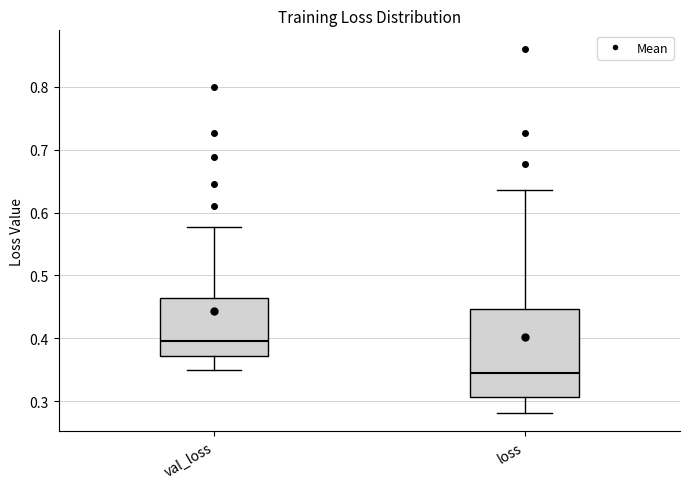

Reading left to right, transcribe this box plot: for each box, give where its median line is, the range the box spans, and where its two whiskers end, as read against the y-axis. The values are not printed on the chart, so give them approximately, as read against the axis.

val_loss: median 0.40, box 0.37 to 0.46, whiskers 0.35 to 0.58
loss: median 0.35, box 0.31 to 0.45, whiskers 0.28 to 0.64